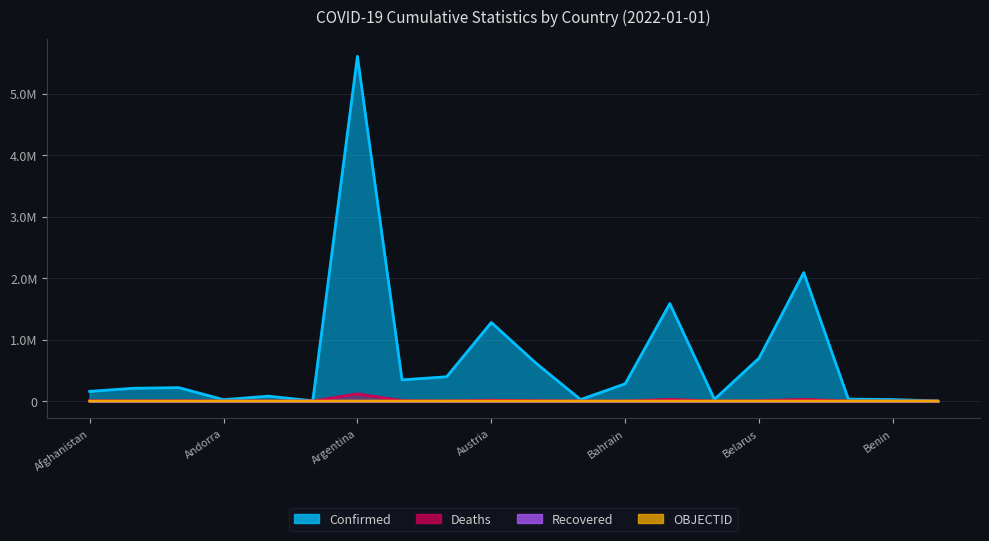

True or false: OBJECTID has more than 2 points higher than both neighbors.

False